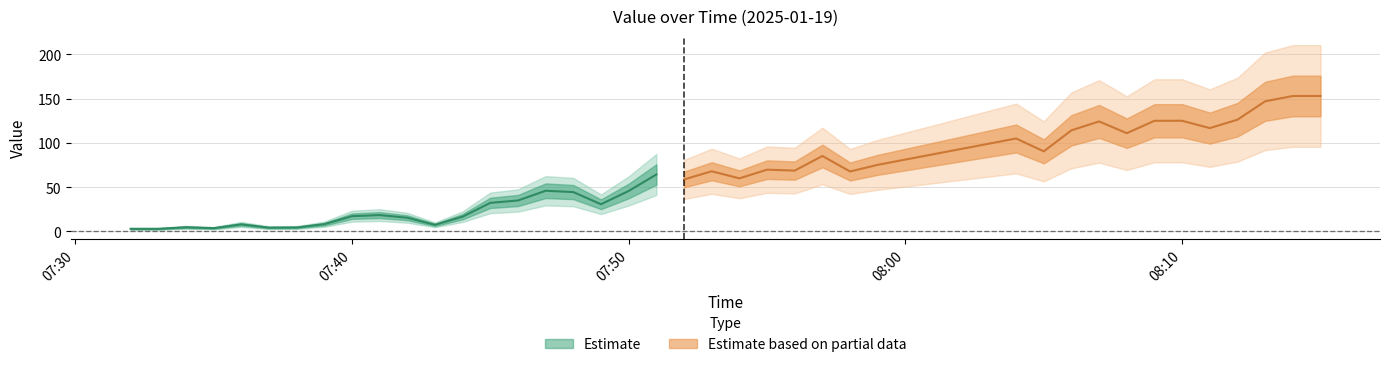

Reading left to right, what are all the values shown in this chart?

3.0	3.0	4.8	3.8	8.0	4.3	4.5	8.2	17.2	18.5	15.5	7.5	16.8	32.3	35.0	46.0	44.5	30.8	45.8	64.3	58.8	68.0	60.0	69.8	68.8	85.2	67.8	75.2	105.0	90.5	114.2	124.2	111.0	125.0	125.0	116.8	126.2	147.0	153.0	153.0